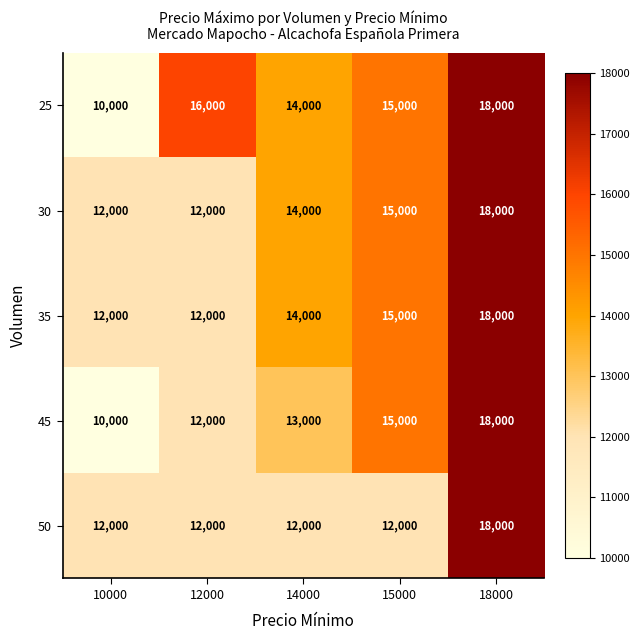

Reading left to right, transcribe all the data shown in this chart.

25: 10000	16000	14000	15000	18000
30: 12000	12000	14000	15000	18000
35: 12000	12000	14000	15000	18000
45: 10000	12000	13000	15000	18000
50: 12000	12000	12000	12000	18000